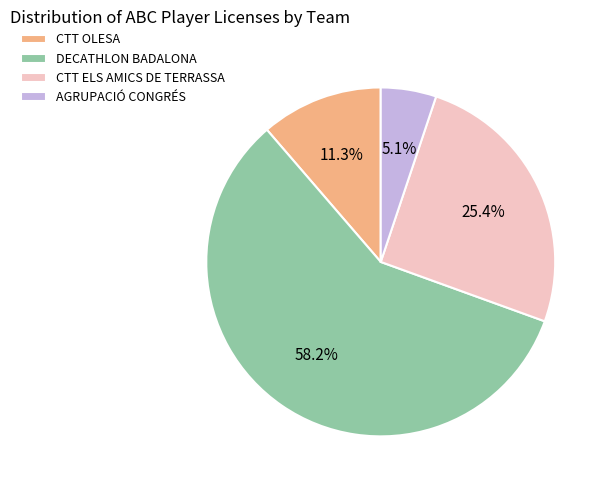

Which category has the smallest portion of the pie?

AGRUPACIÓ CONGRÉS